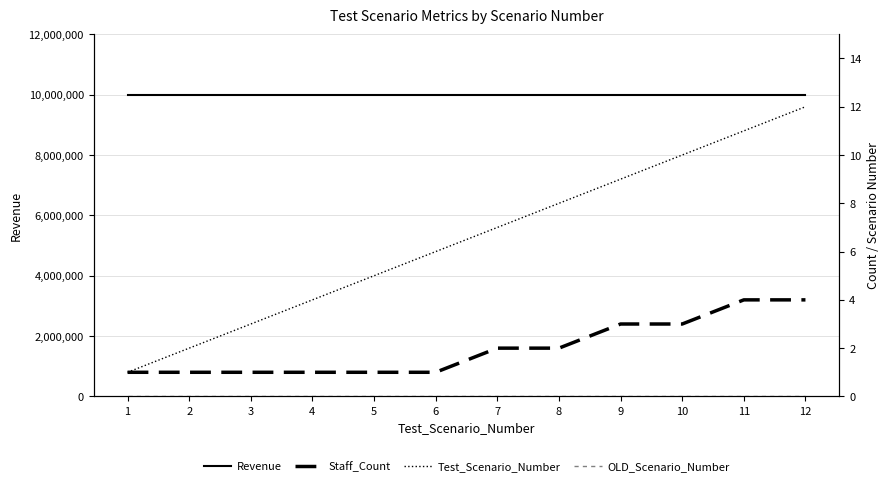

Which category has the lowest value across all series?

1